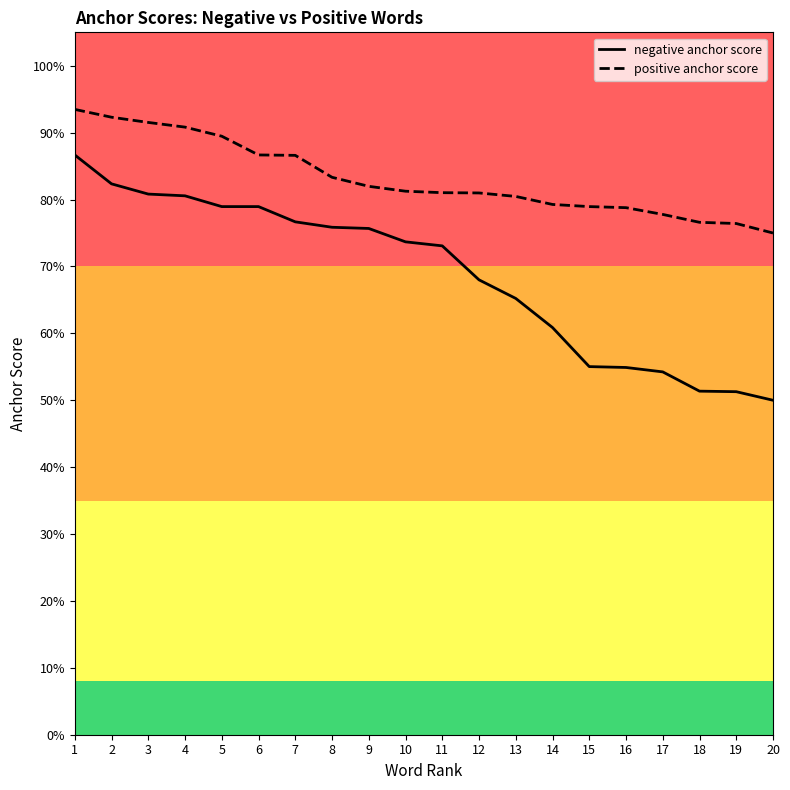

Is this an area chart (filled region under the line)?

No